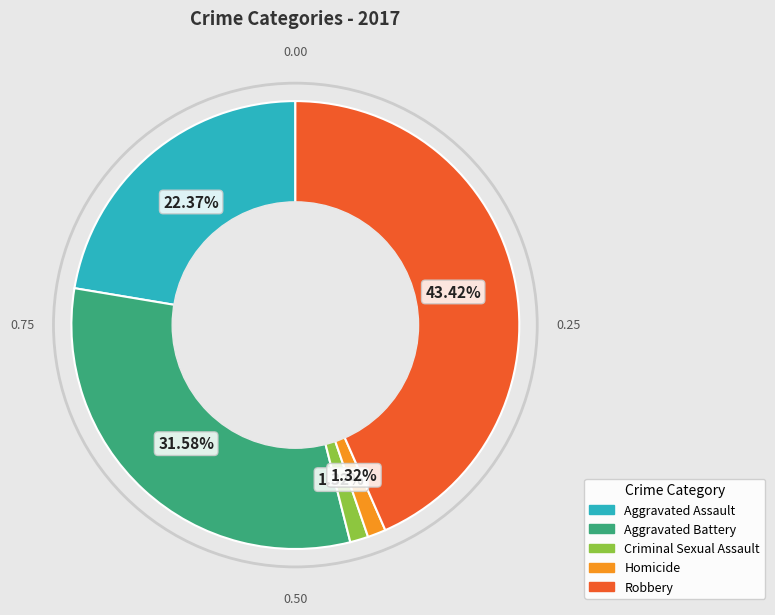

Approximately how many times larger is the value at Aggravated Battery compared to Robbery?

0.7